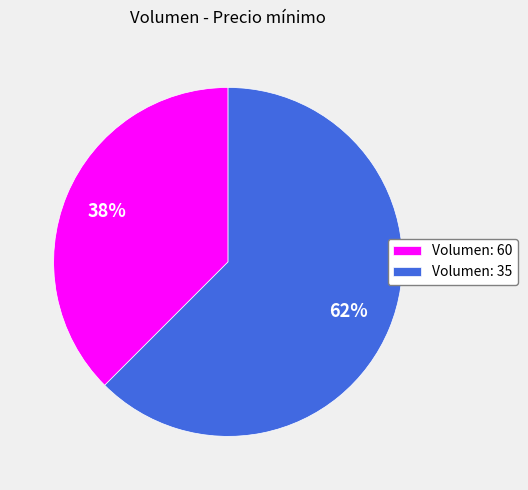

Is it true that Volumen: 60 is 50% of the pie?

False